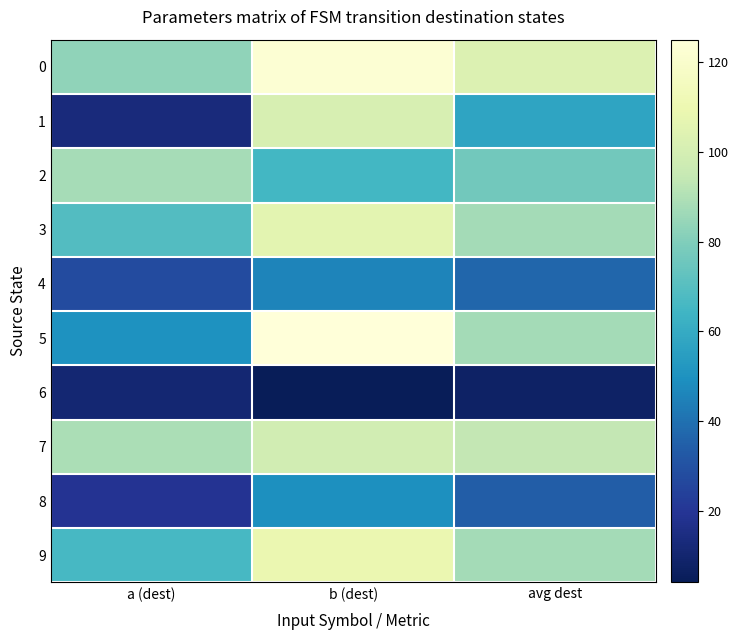

Which series has the widest spread of values?

1